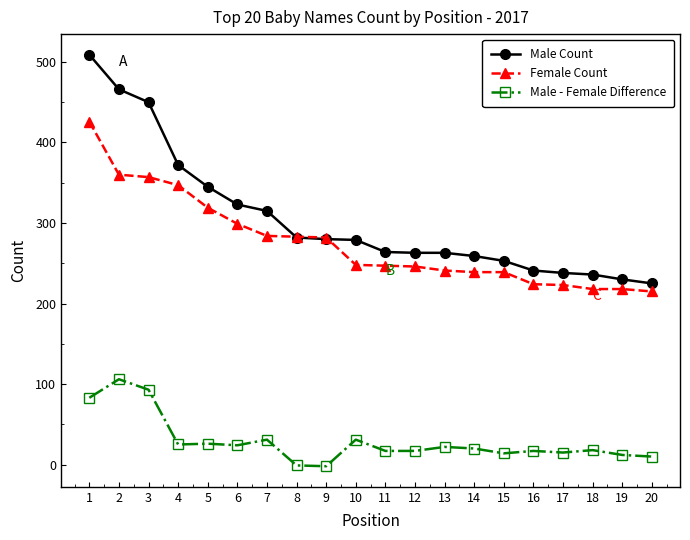

At 4, list the series in order from smallest to largest.

Male - Female Difference, Female Count, Male Count